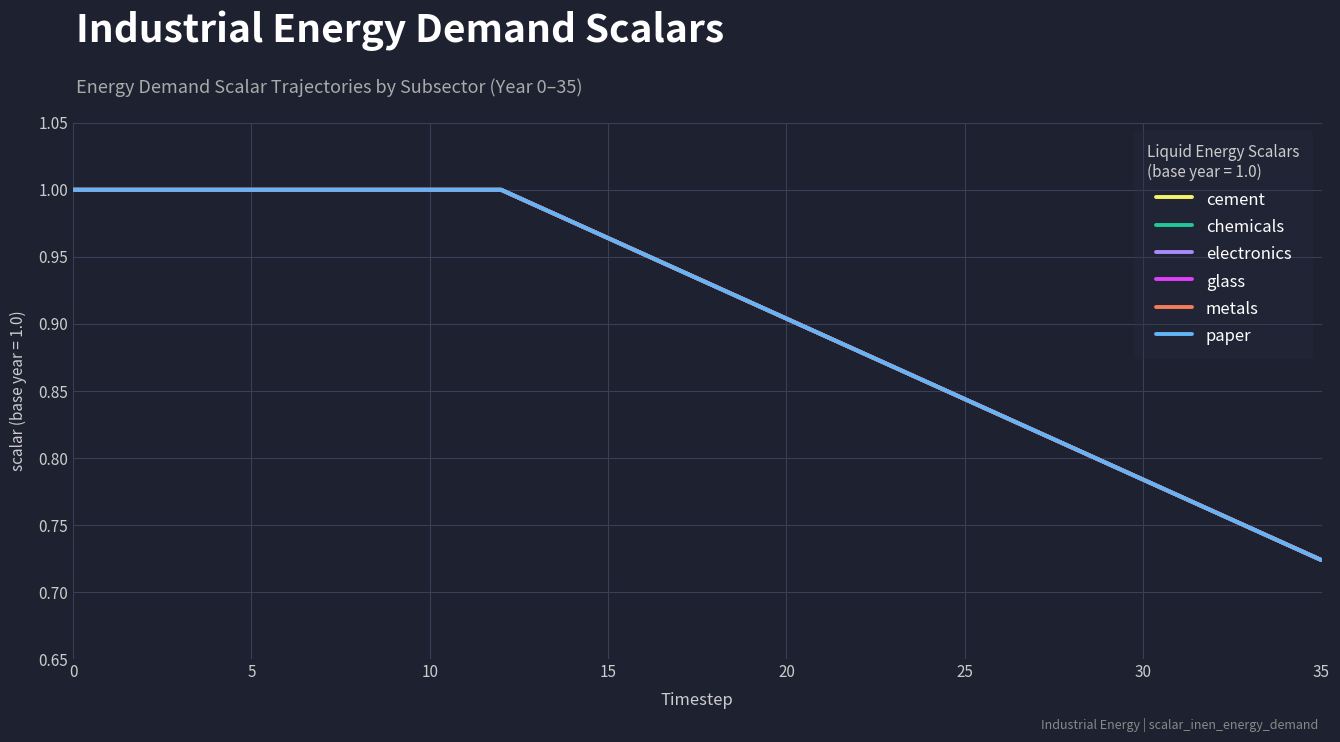

Does the chart display data point markers on the line(s)?

No